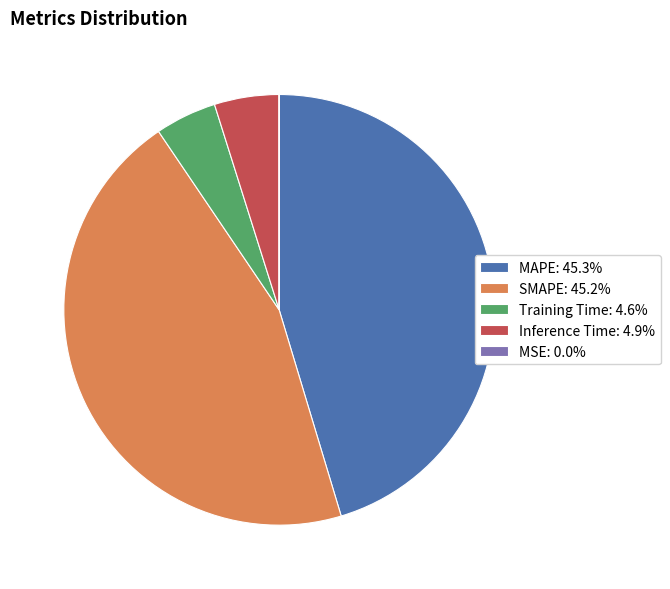

Combined, do MAPE: 45.3% and Inference Time: 4.9% account for over 50%?

Yes